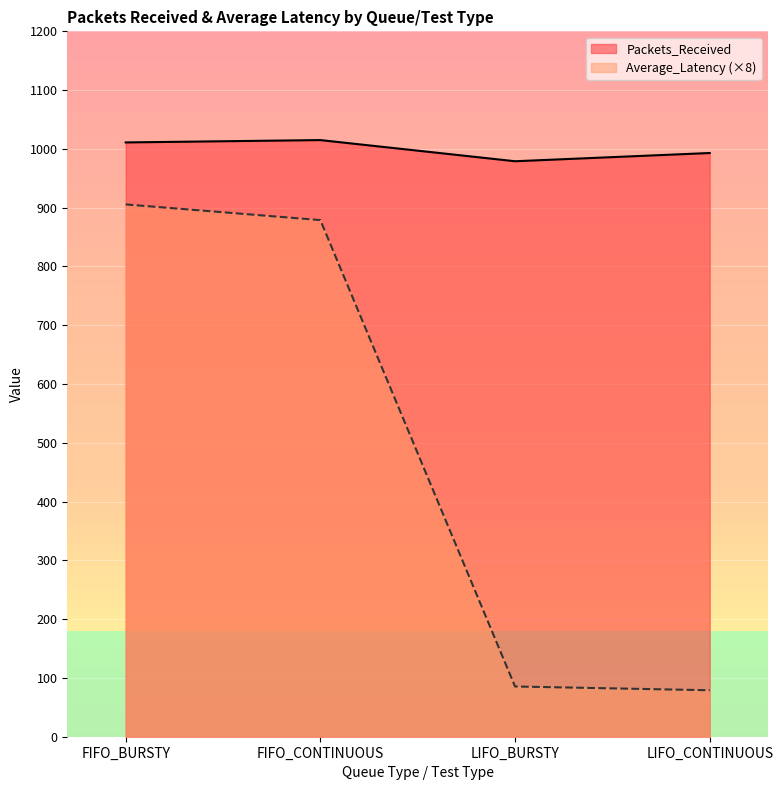

True or false: Packets_Received and Average_Latency intersect in this chart.

False